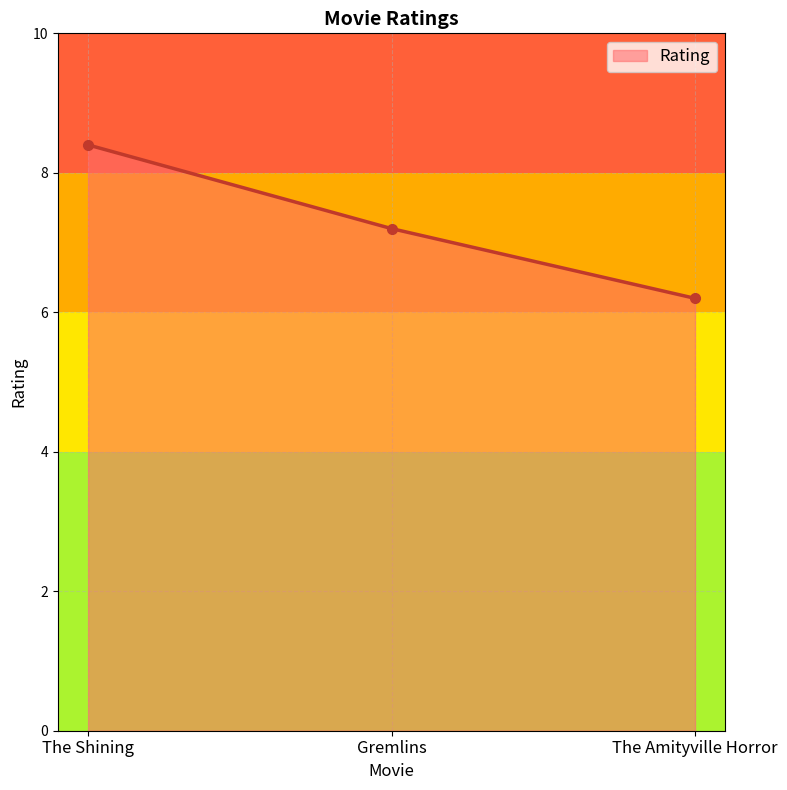

What is the sum of the values at The Amityville Horror and The Shining?

14.6